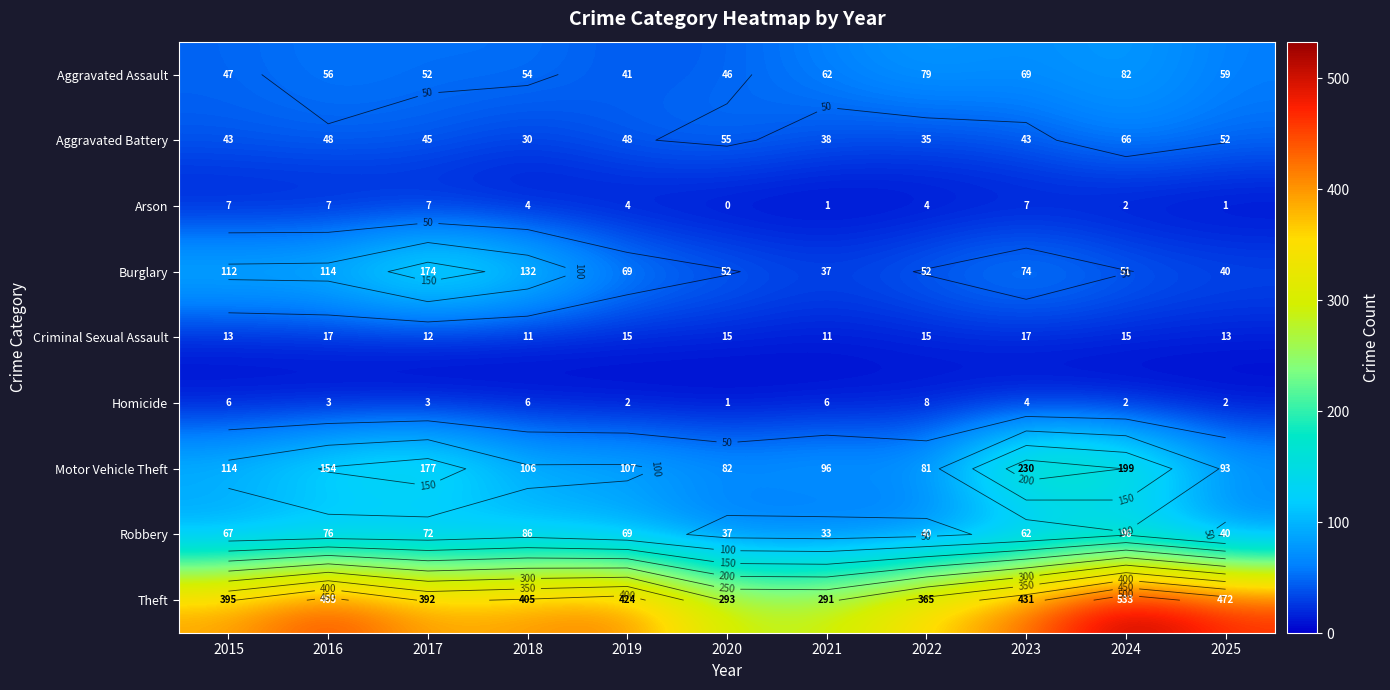

Rank the series by their maximum value, from highest to lowest.

Theft, Motor Vehicle Theft, Burglary, Robbery, Aggravated Assault, Aggravated Battery, Criminal Sexual Assault, Homicide, Arson